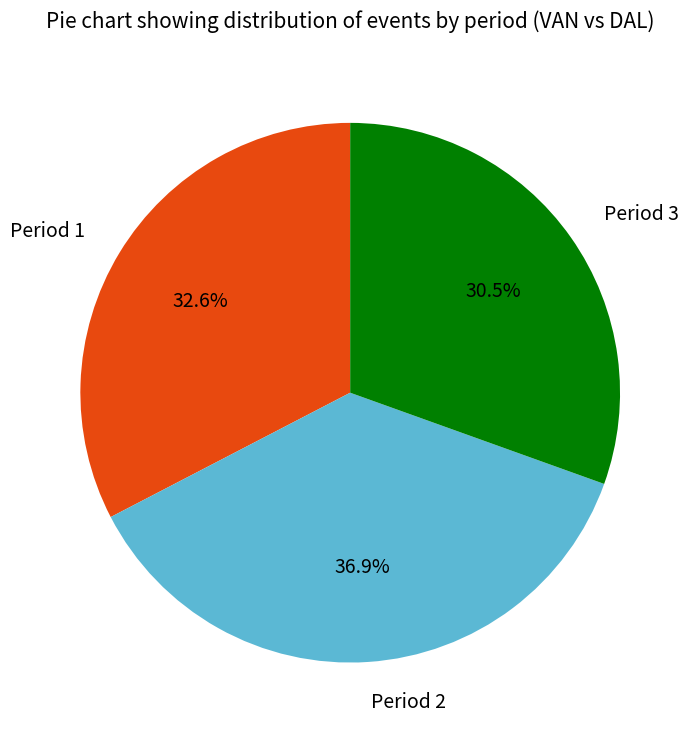

To the nearest percent, what is the difference between the largest and smallest slice percentages?

6%